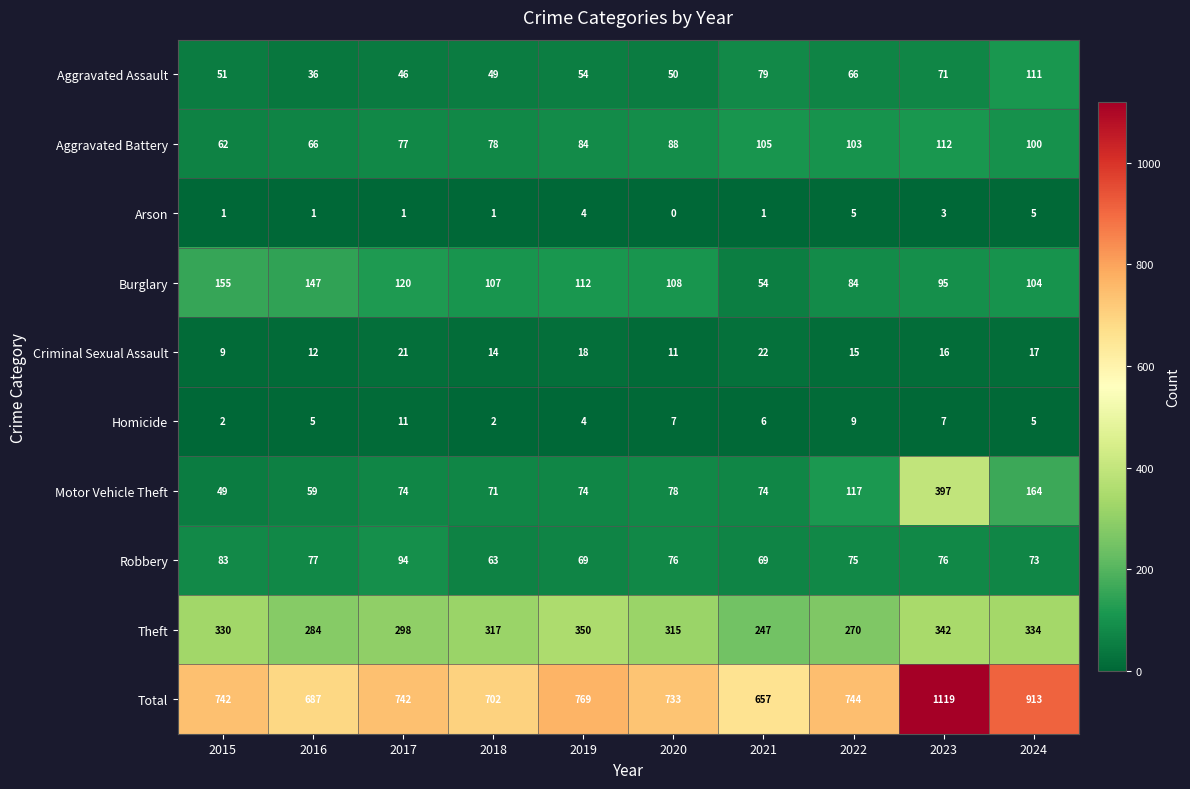

What is the greatest value displayed?

1119